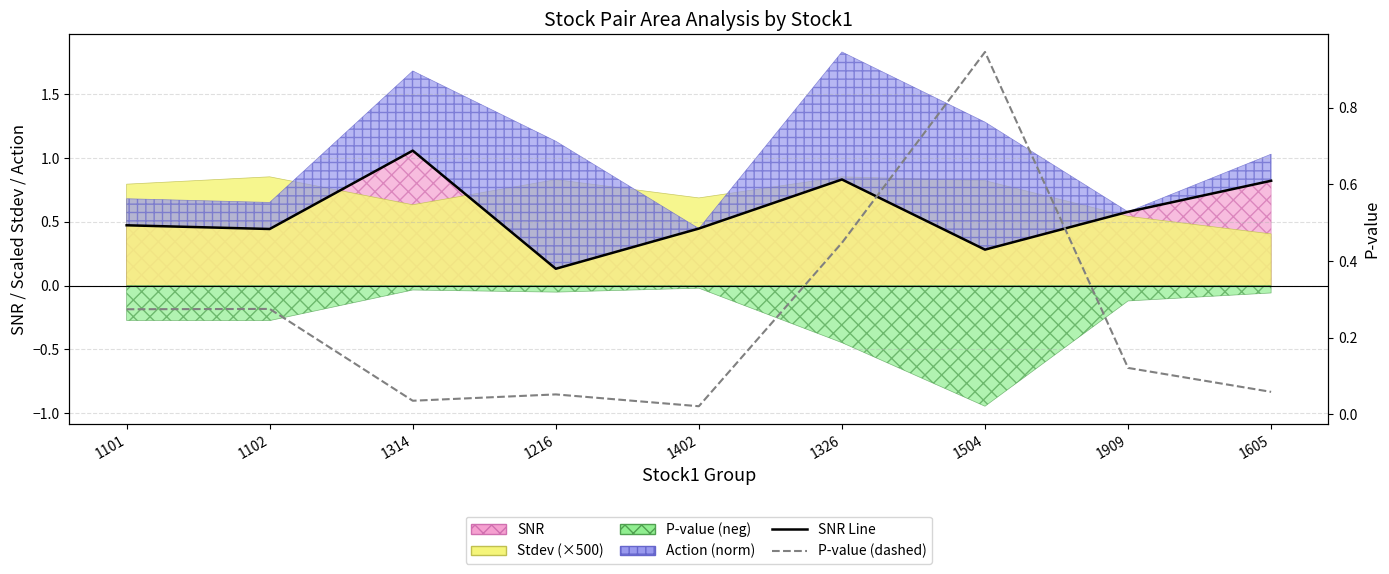

What is the label of the 7th point from the right?

1314